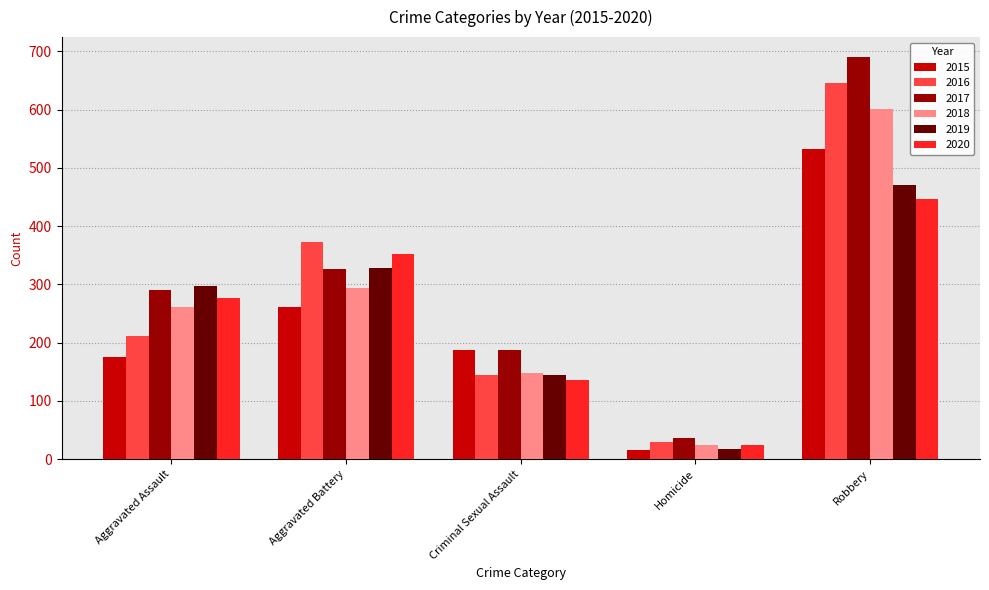

What is the difference between the maximum and second lowest values in the 2017 series?

502